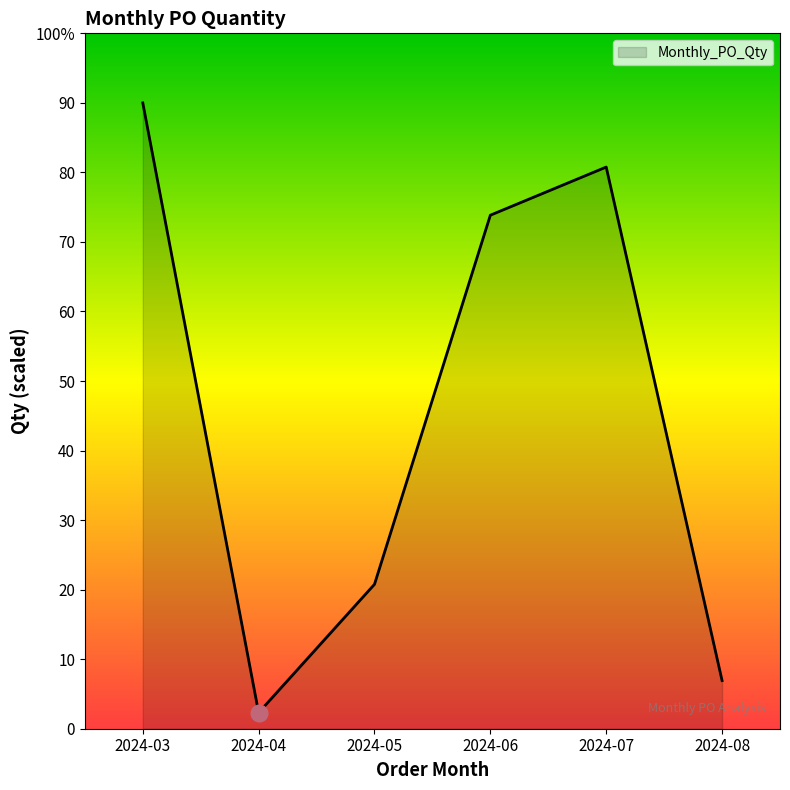

Reading left to right, what are all the values shown in this chart?

90.0	2.3	20.8	73.8	80.8	6.9